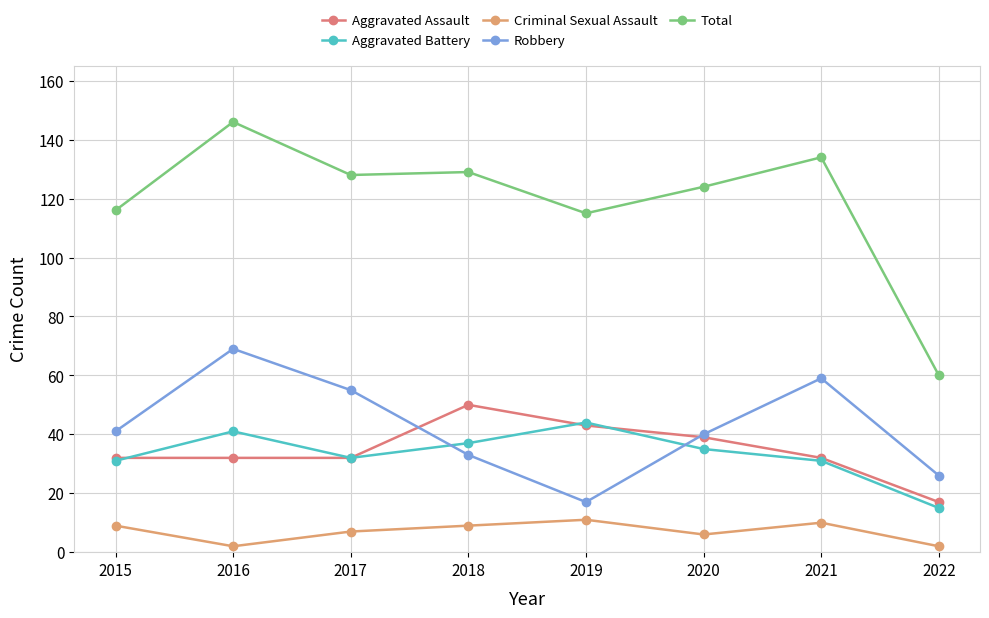

True or false: Aggravated Assault and Criminal Sexual Assault cross at least once.

False